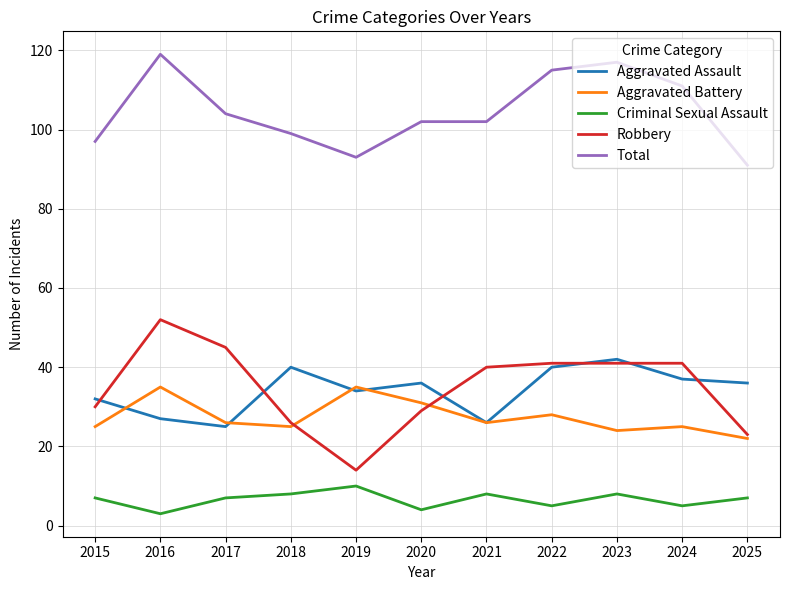

Between 2015 and 2022, which series saw the biggest shift?

Total